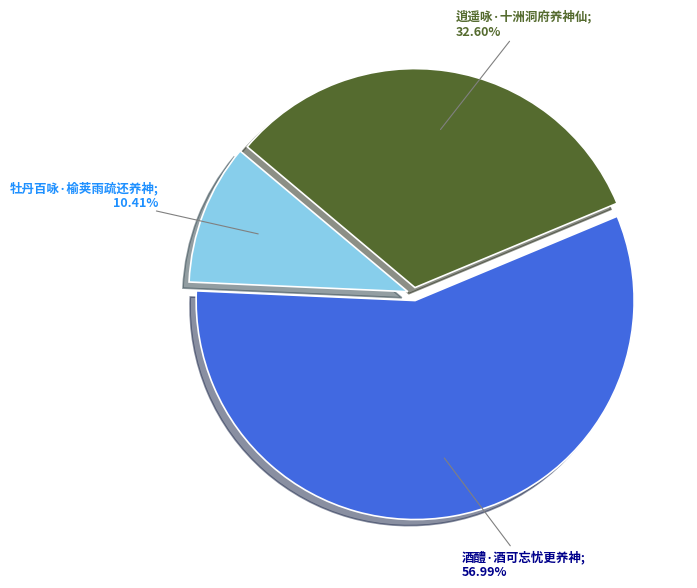

Count the number of slices in the pie.

3